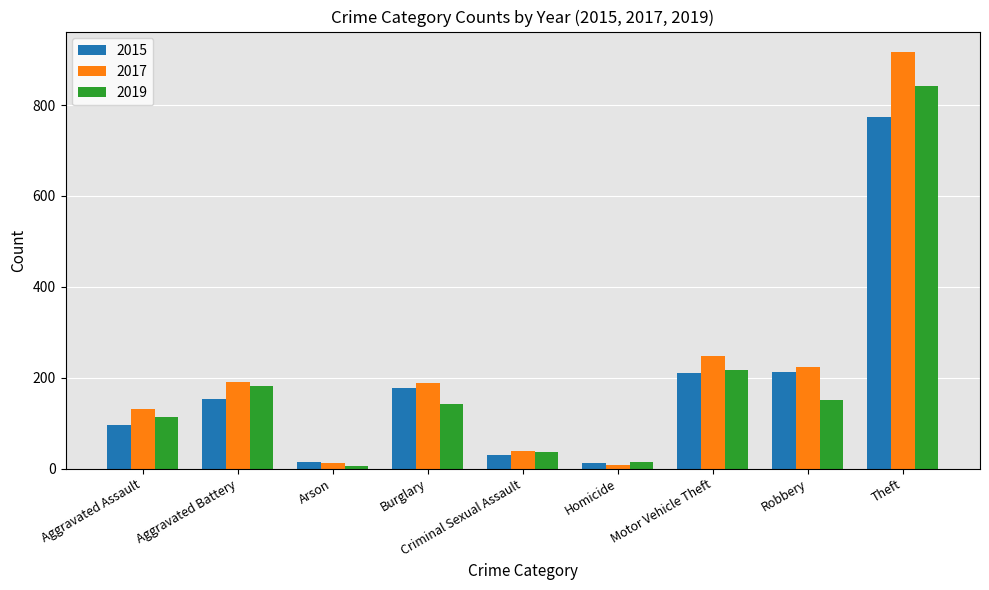

How many values in the 2017 series are below 189?

4